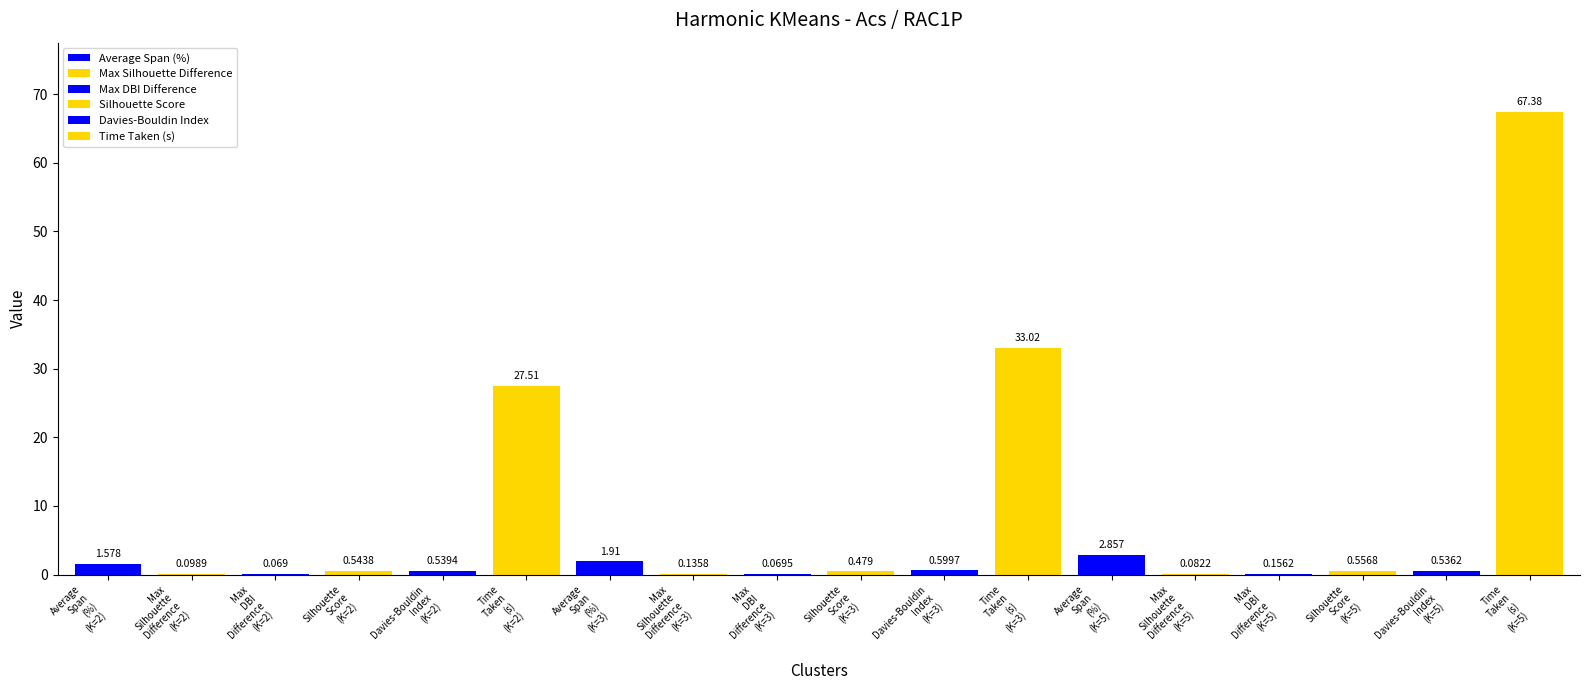

Reading left to right, list all the values displayed in this chart.

Average Span (%): 1.6	1.9	2.9
Max Silhouette Difference: 0.1	0.1	0.1
Max DBI Difference: 0.1	0.1	0.2
Silhouette Score: 0.5	0.5	0.6
Davies-Bouldin Index: 0.5	0.6	0.5
Time Taken (s): 27.5	33.0	67.4